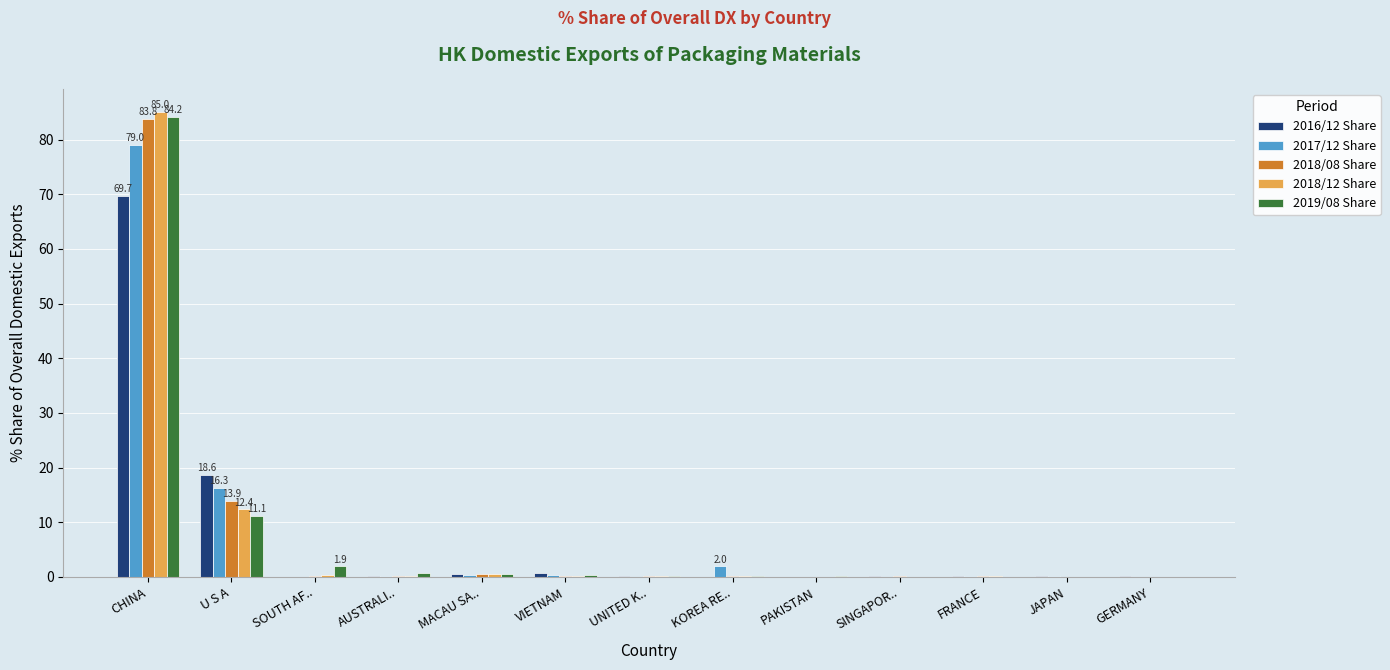

True or false: 2016/12 Share has a value of 0.0 at KOREA RE...

True